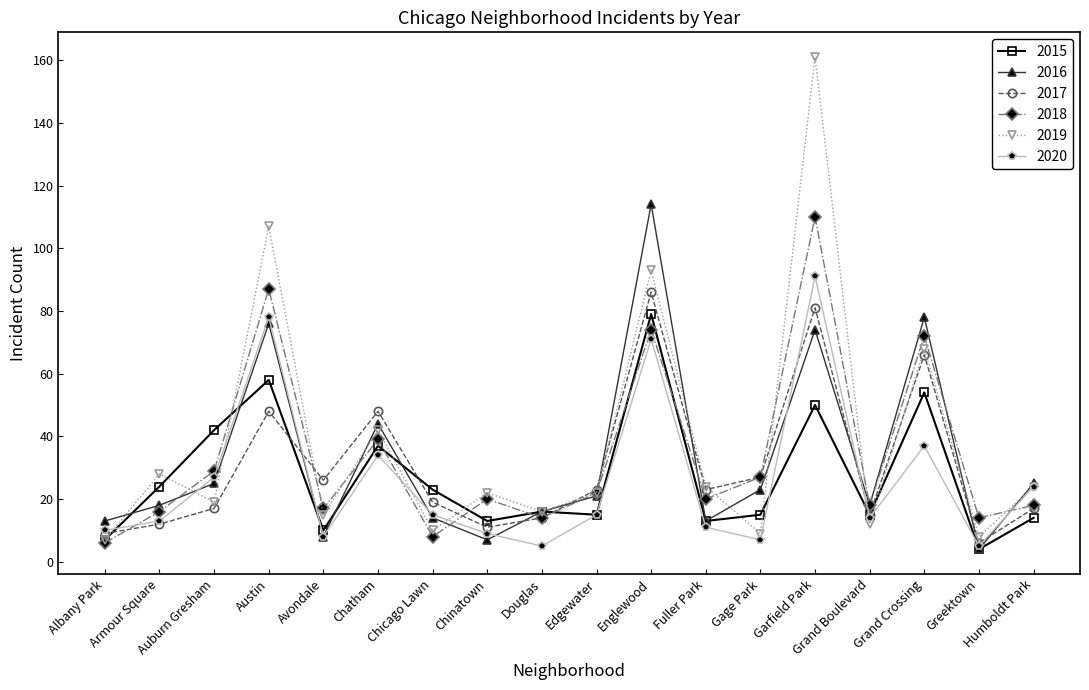

Which series has the largest total across all categories?

2019